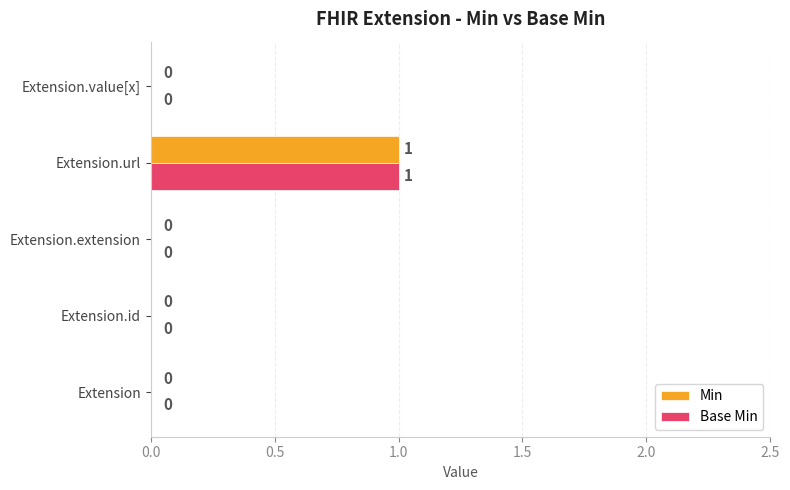

How many Min values are between 0 and 1?

5